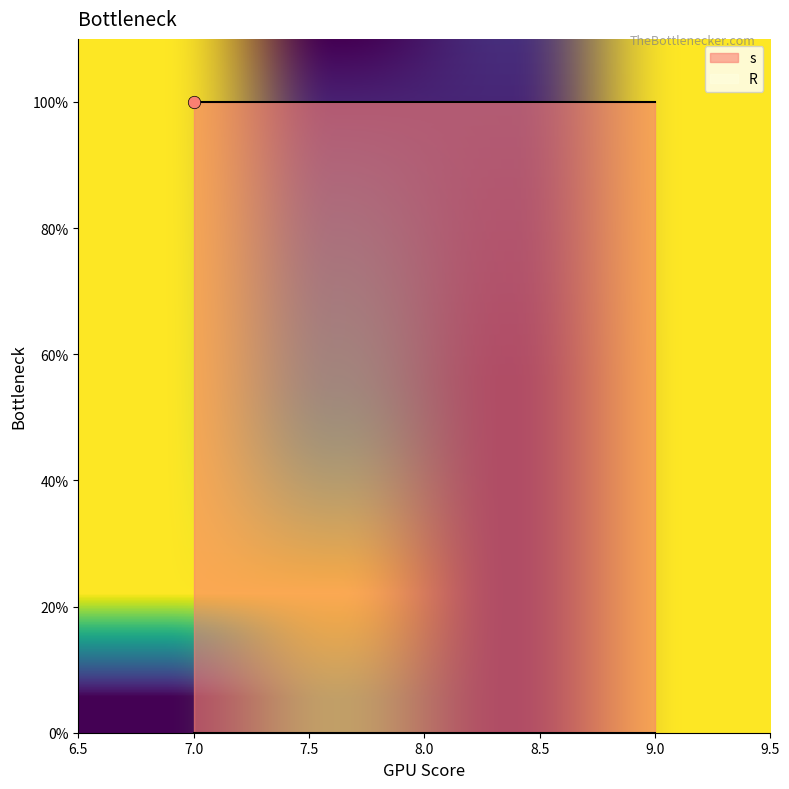

Which series has the largest total across all categories?

s